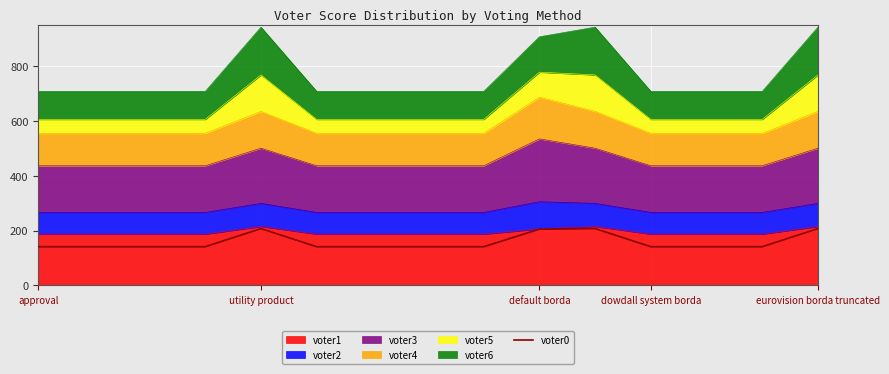

What is the change in value from 8 to 9?

+64